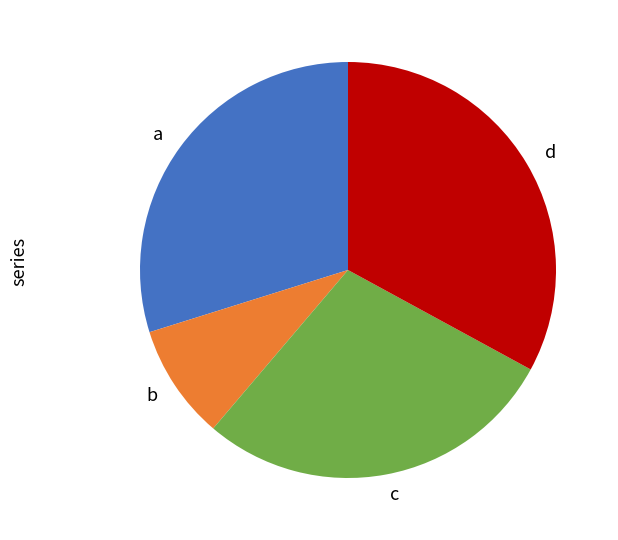

Approximately how many times larger is the value at c compared to d?

0.9